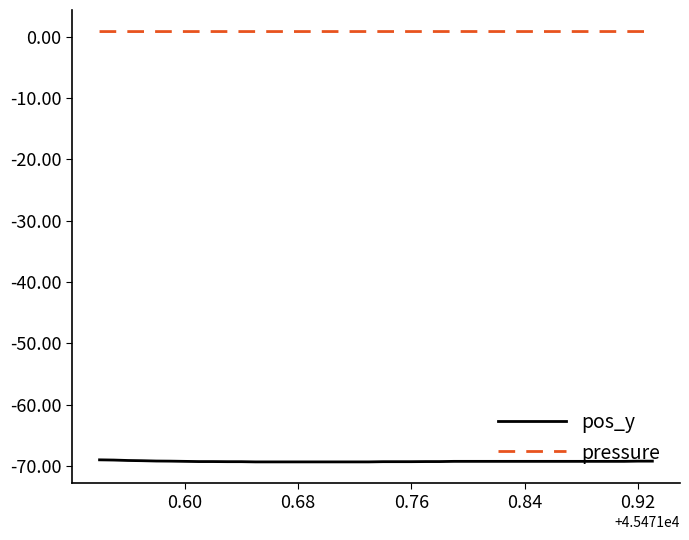

Which series has the widest spread of values?

pos_y